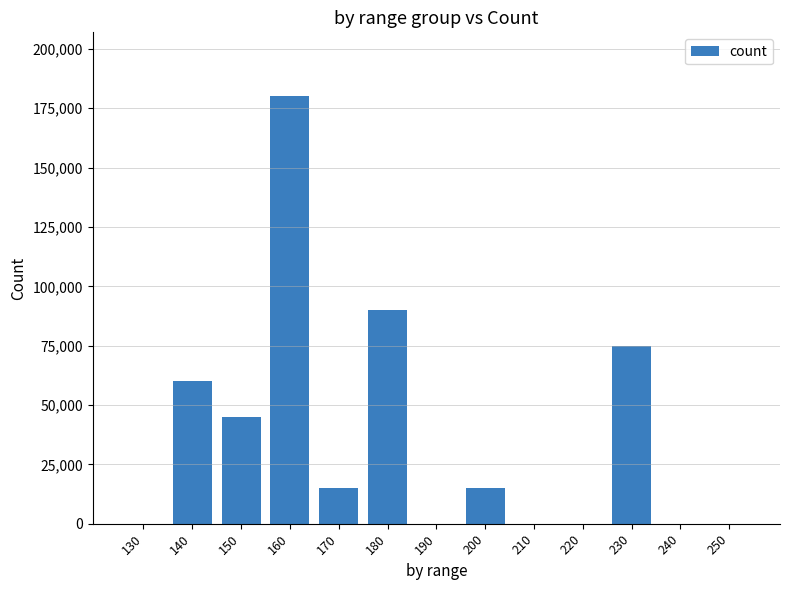

Is it true that the value at 180 is 136777?

False